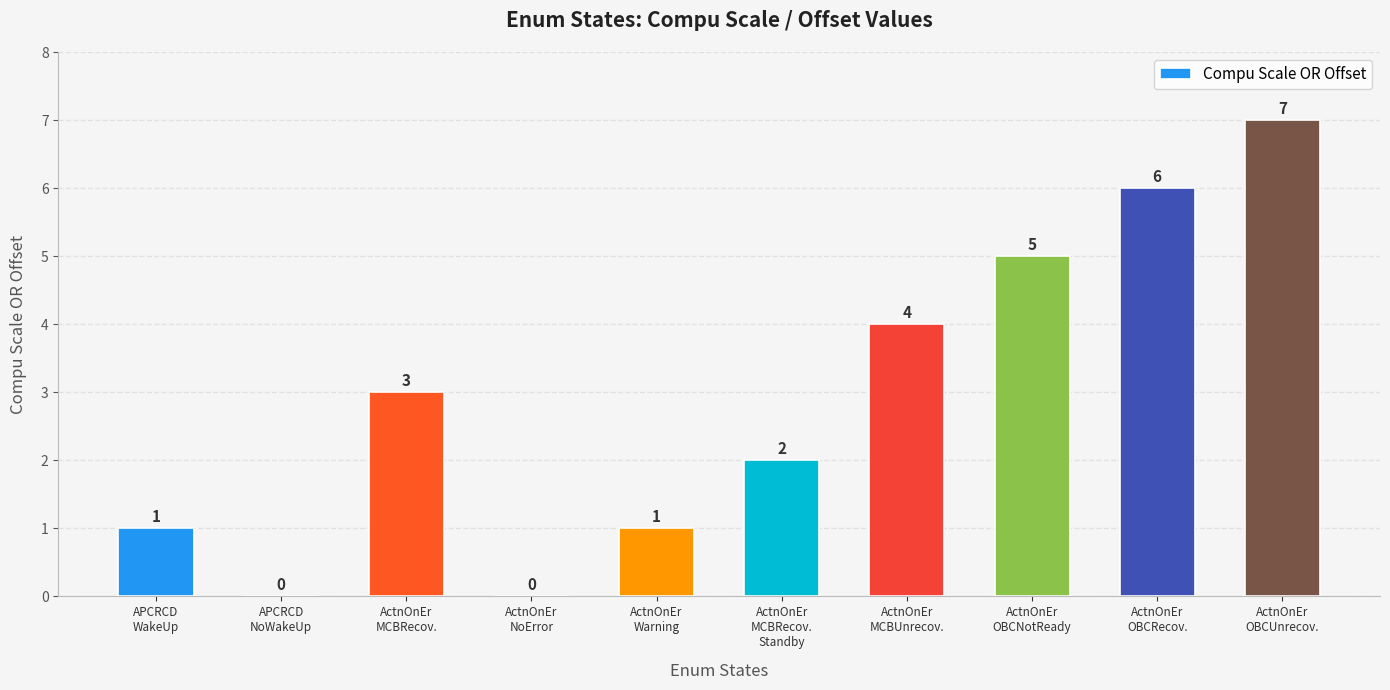

What is the greatest value displayed?

7